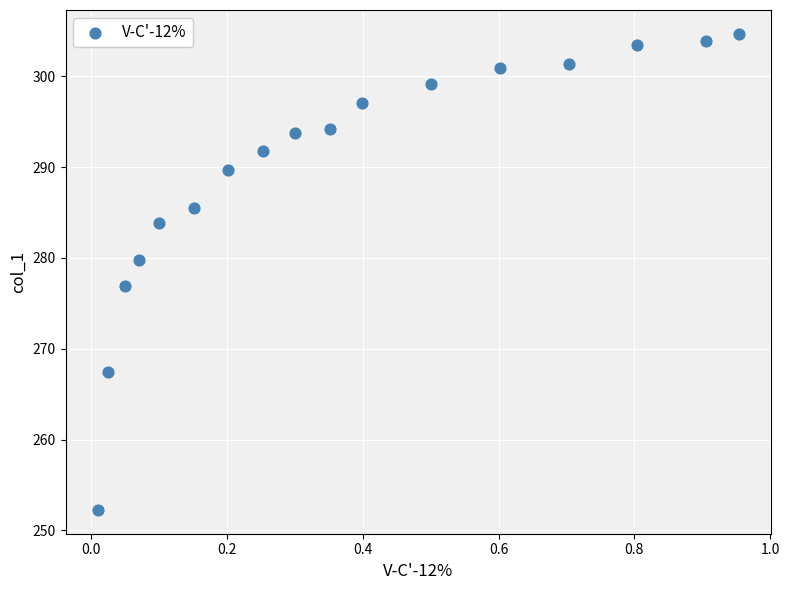

What is the range of X values (max minus min)?

0.9